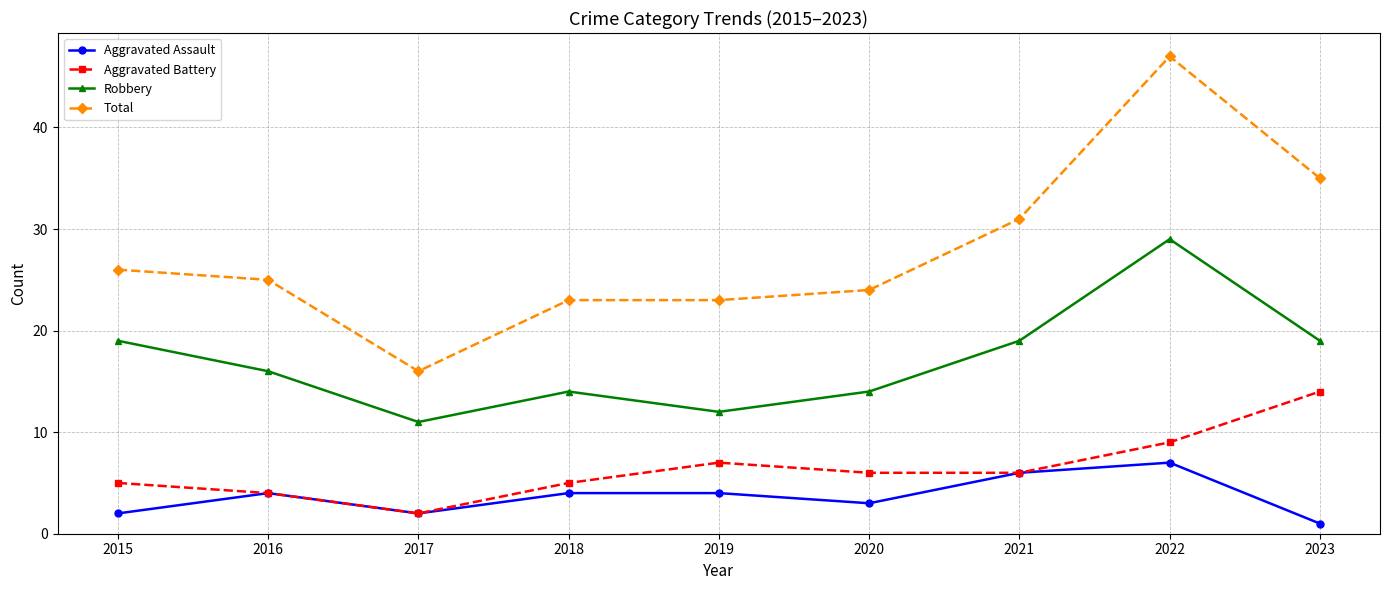

List the series in order of their peak value, lowest first.

Aggravated Assault, Aggravated Battery, Robbery, Total